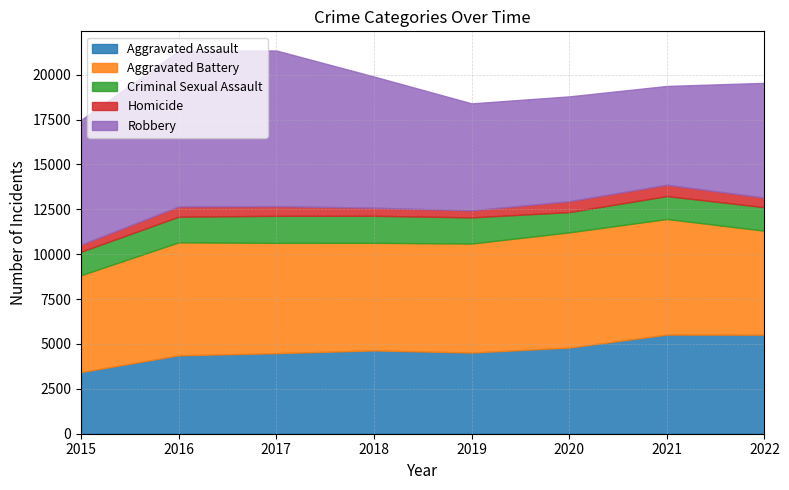

Which label corresponds to the largest value in the chart?

2016